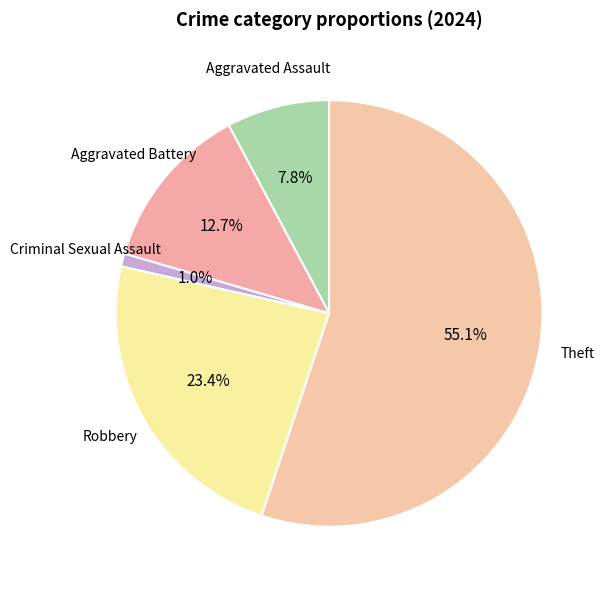

How many slices are in this pie chart?

5